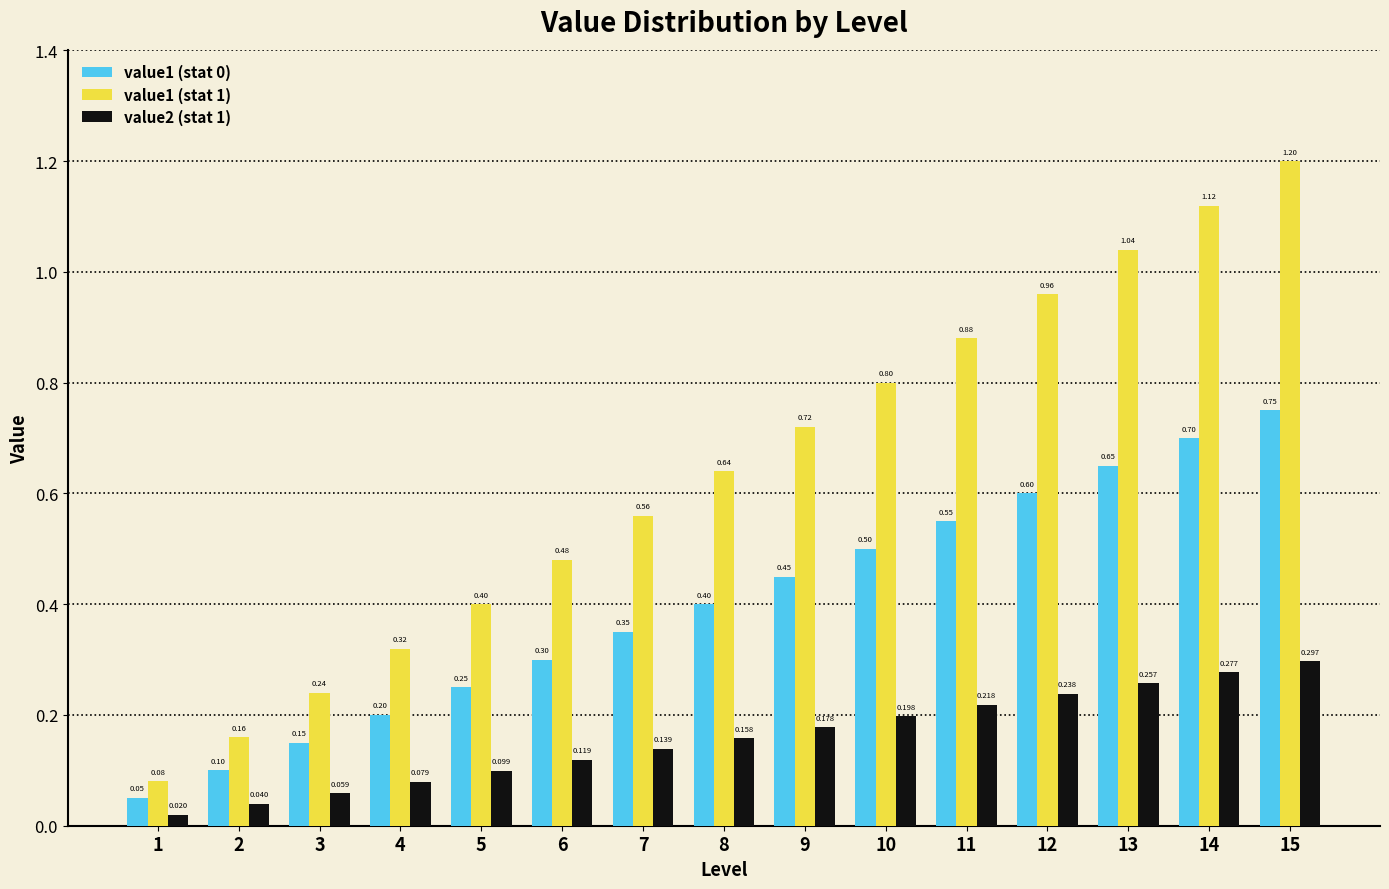

Is the value of value2 (stat 1) at 4 greater than the value of value1 (stat 1) at 15?

No